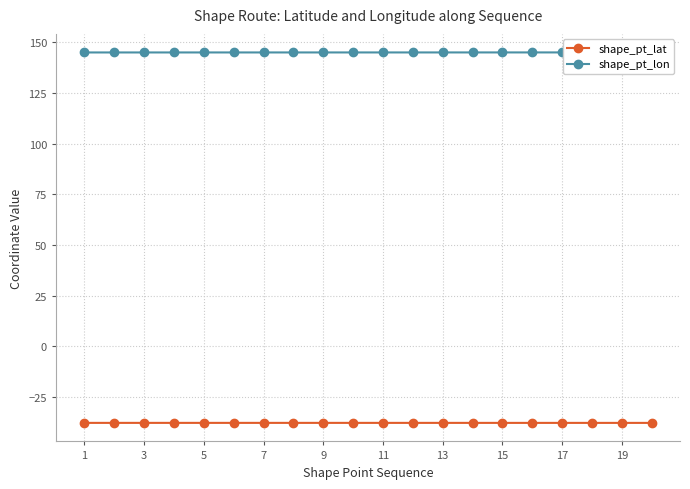

The shape_pt_lat series shows -25.8 at 5. True or false?

False